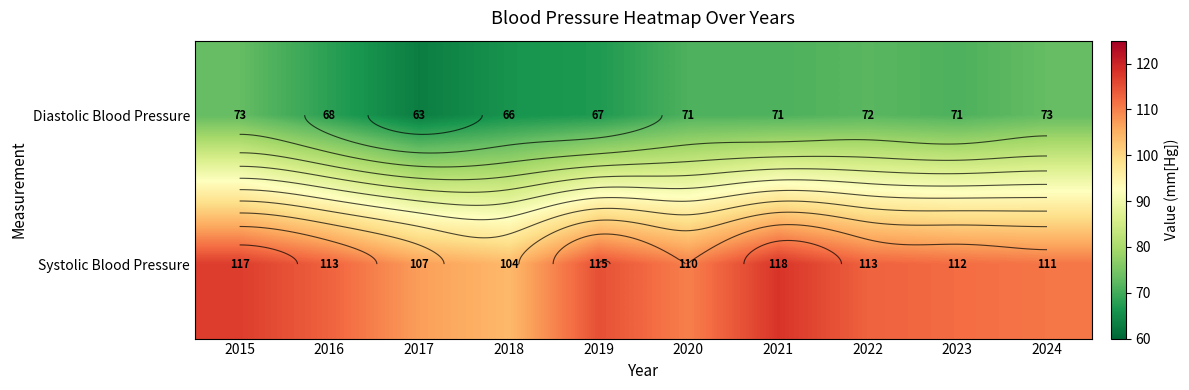

What is the difference between the second highest and second lowest values in the Systolic Blood Pressure series?

10